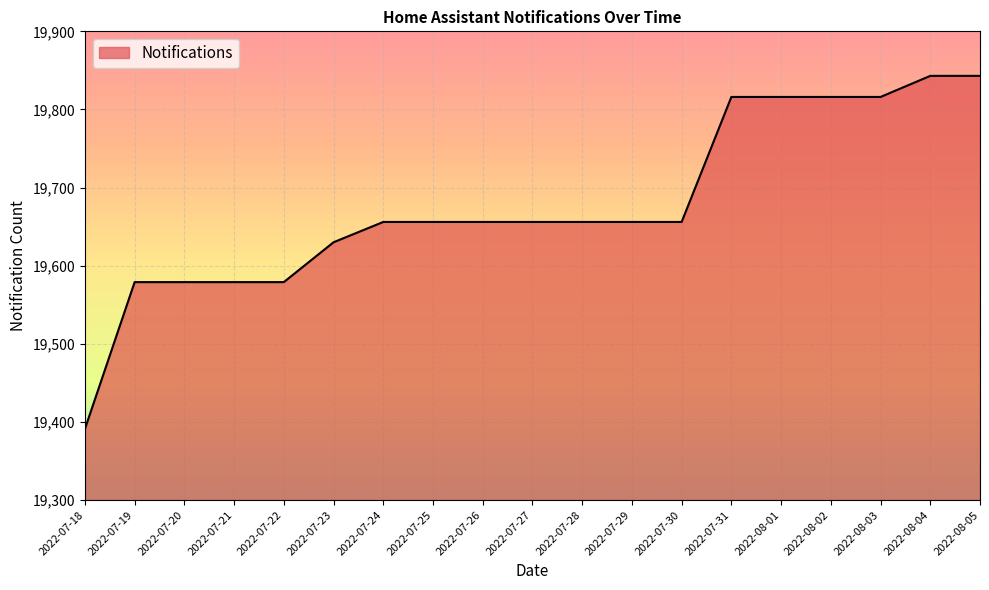

What is the greatest value displayed?

19843